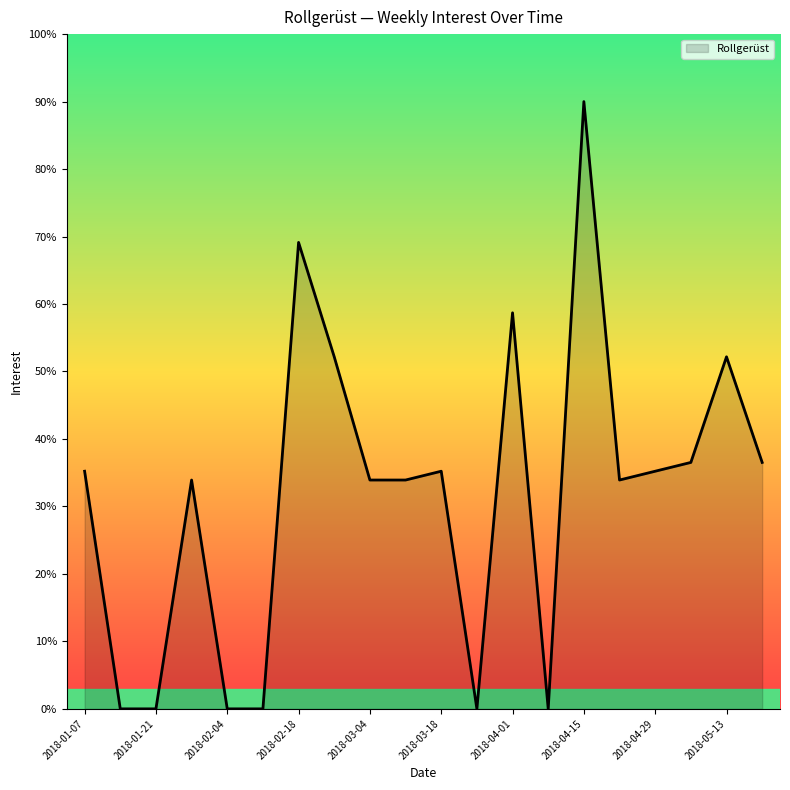

What is the difference between the maximum and minimum values?

90.0